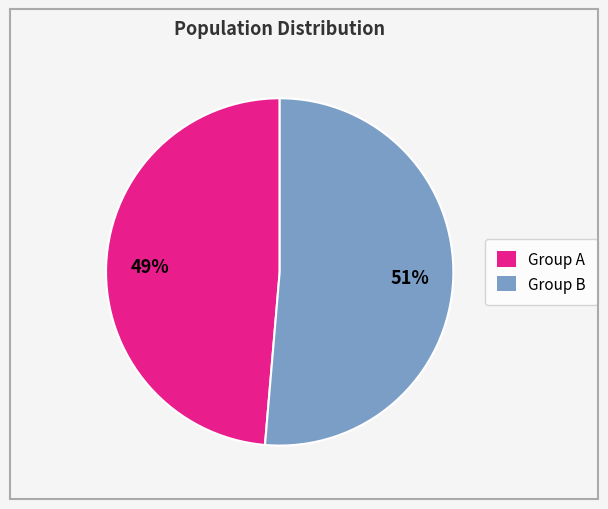

How many segments does this pie chart have?

2